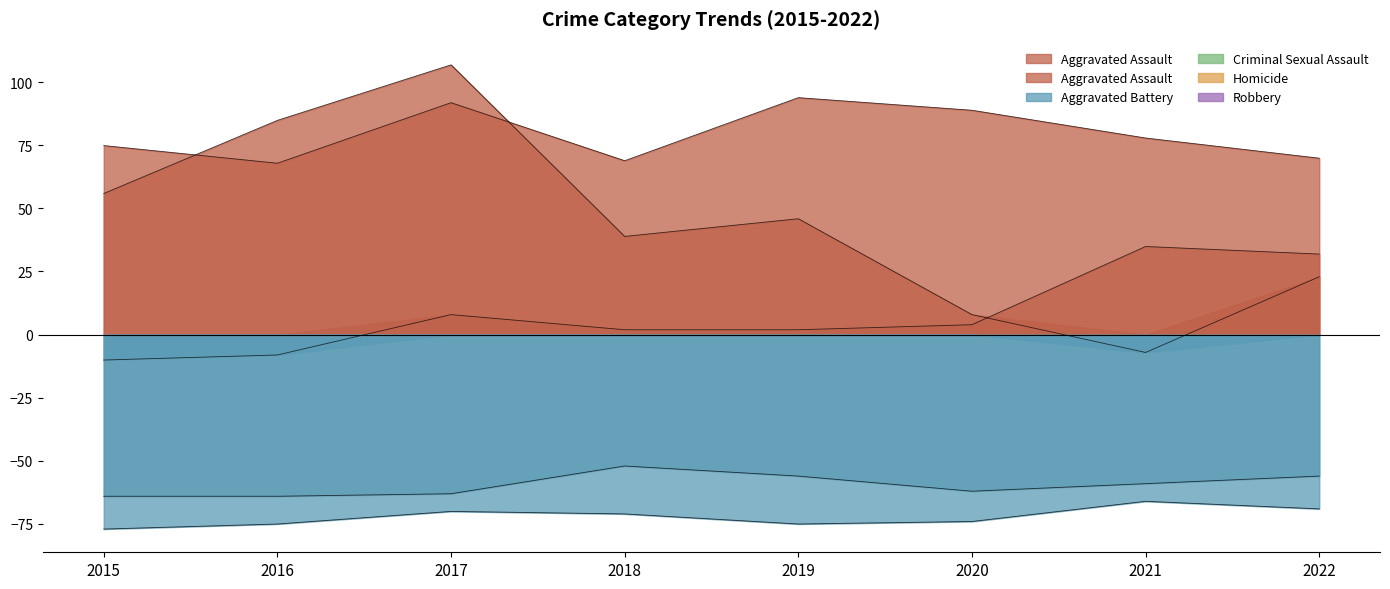

Between 2021 and 2022, which series saw the biggest shift?

Robbery